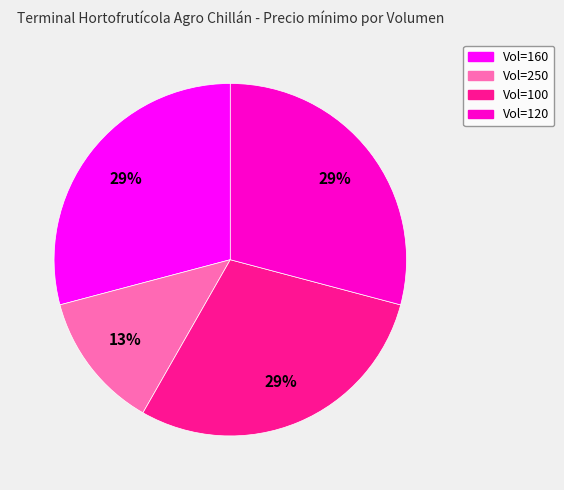

Is there any slice that represents more than half of the pie?

No